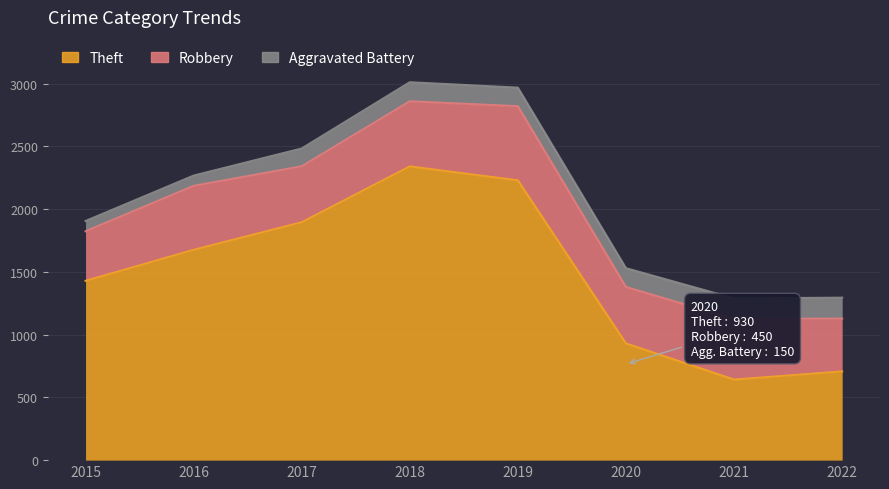

Which series has the largest range (max minus min)?

Theft